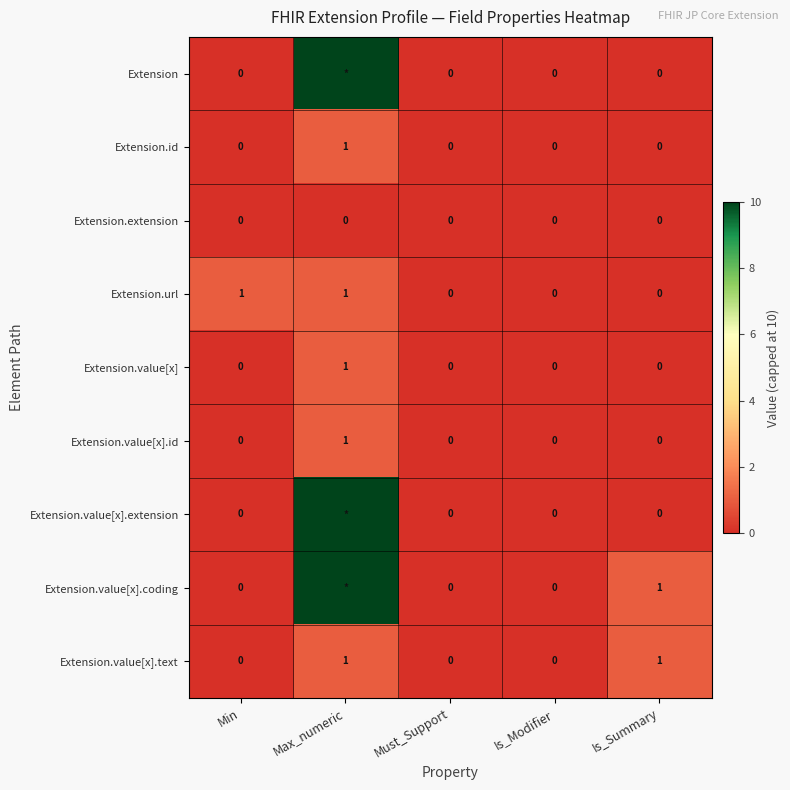

The value of Extension.extension at Min is 0. True or false?

True